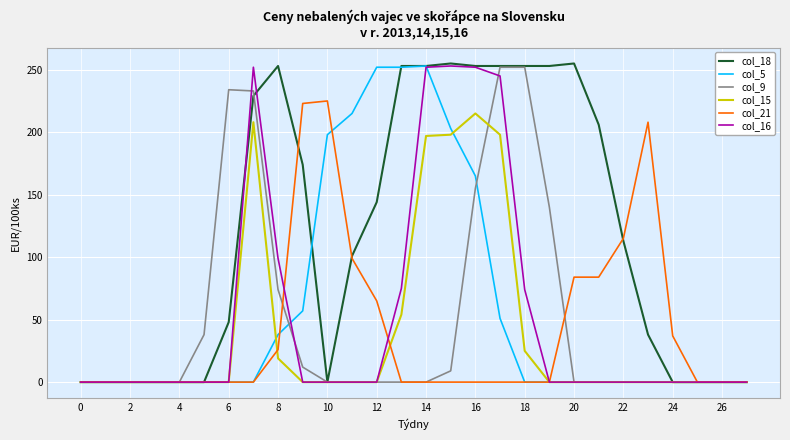

Which series has the largest total across all categories?

col_18